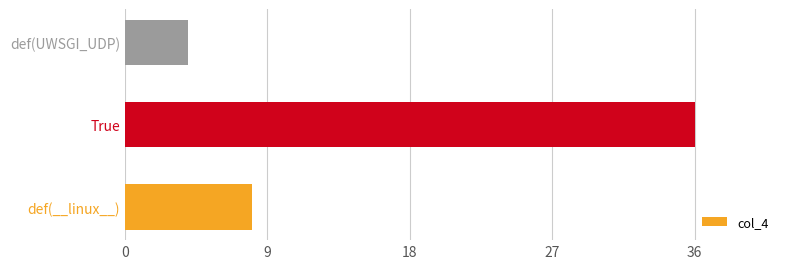

Does the chart contain stacked bars?

No